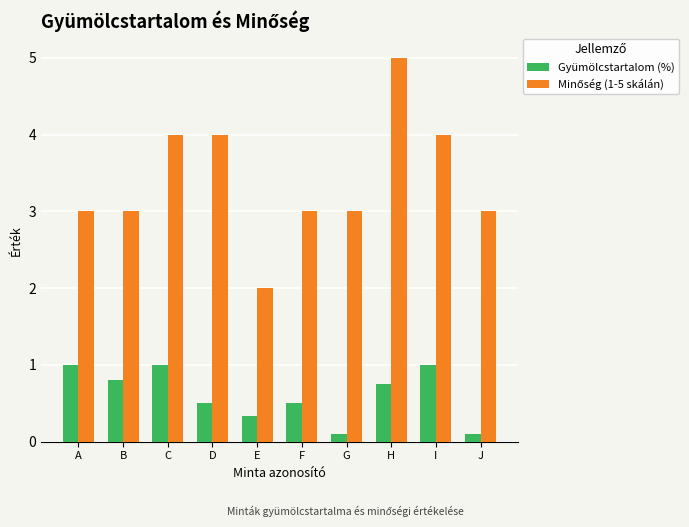

At which category does the chart reach its peak across all series?

H